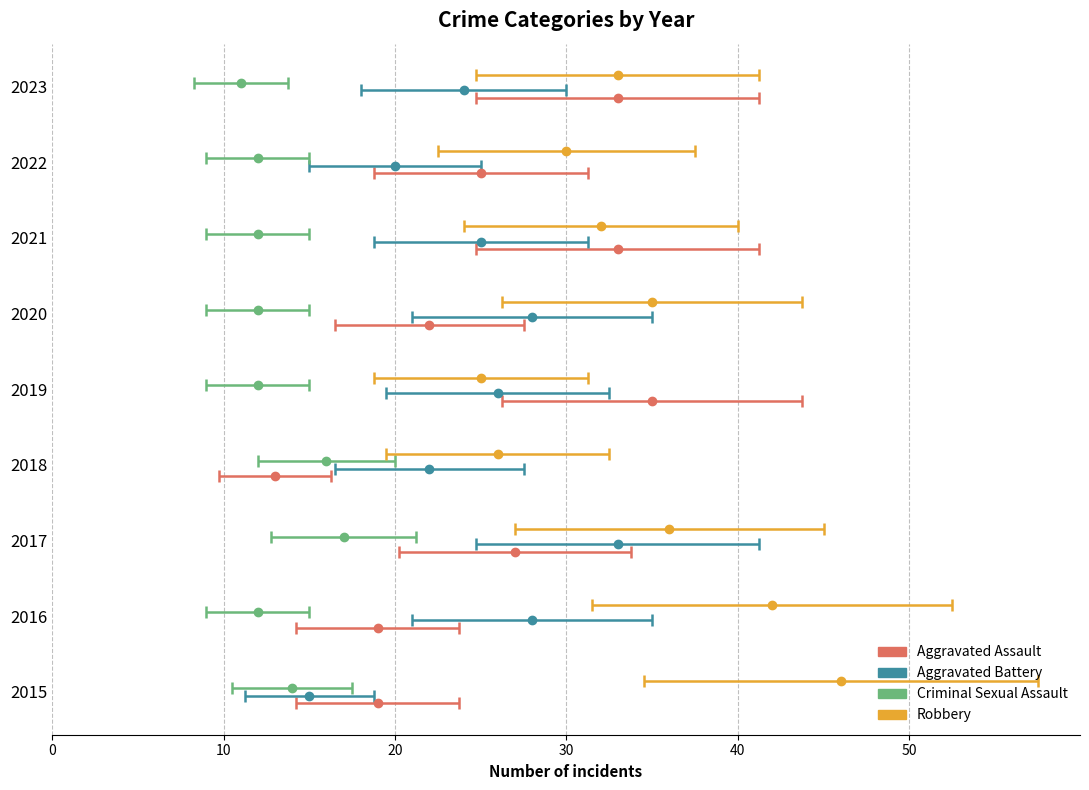

What is the value of the Criminal Sexual Assault bar at the 3rd from the left?

17